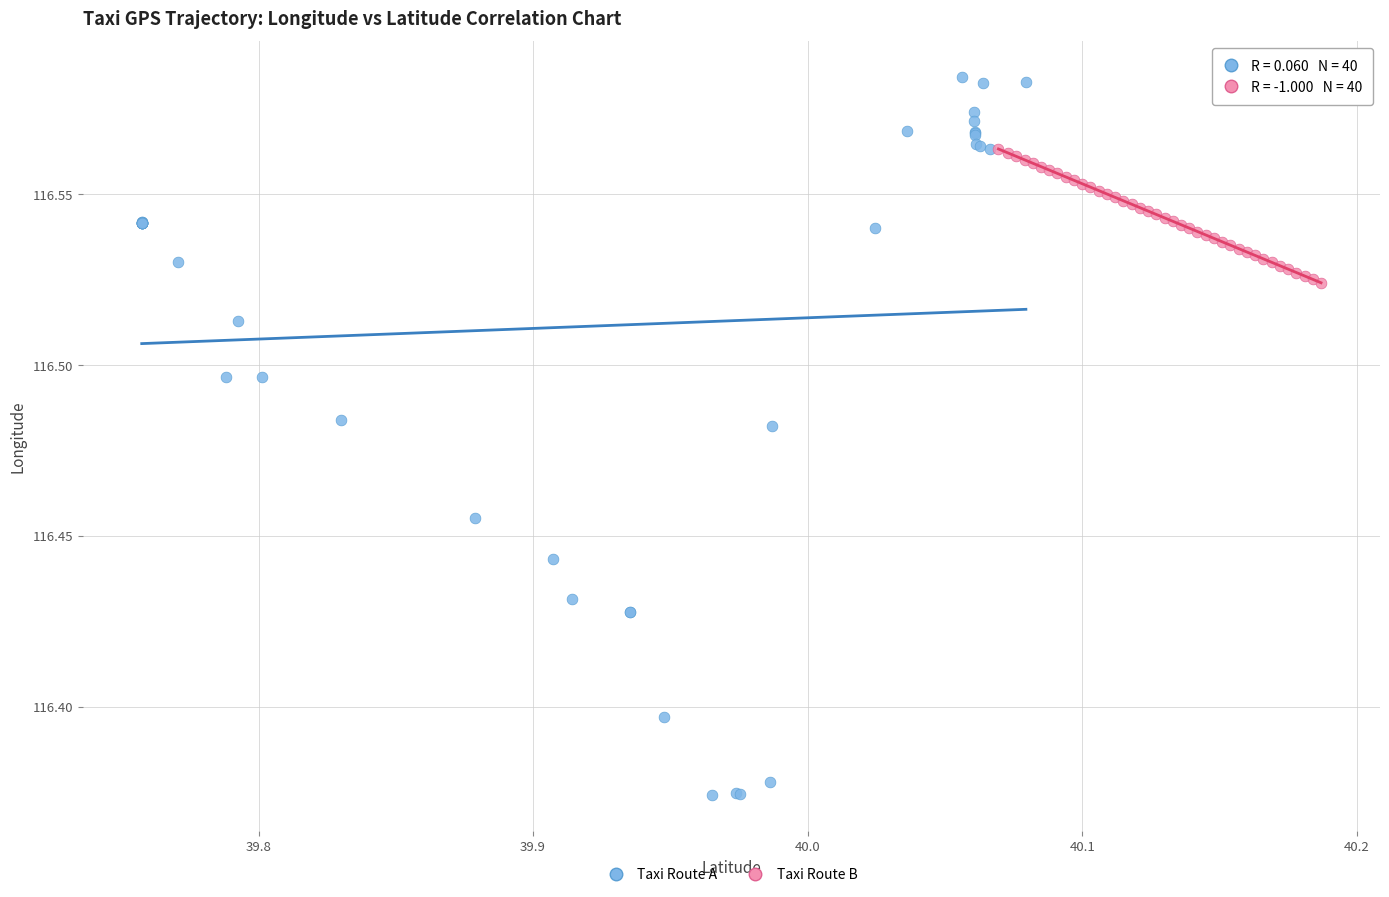

Which series reaches the minimum Y coordinate?

Taxi Route A